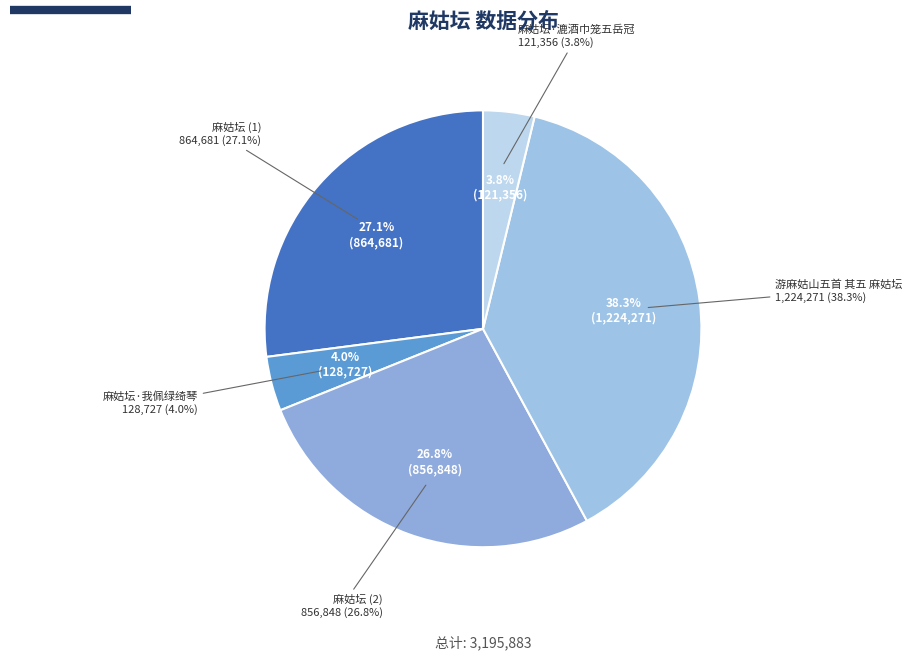

Combined, what portion of the pie is 游麻姑山五首 其五 麻姑坛 and 麻姑坛?

65.1%